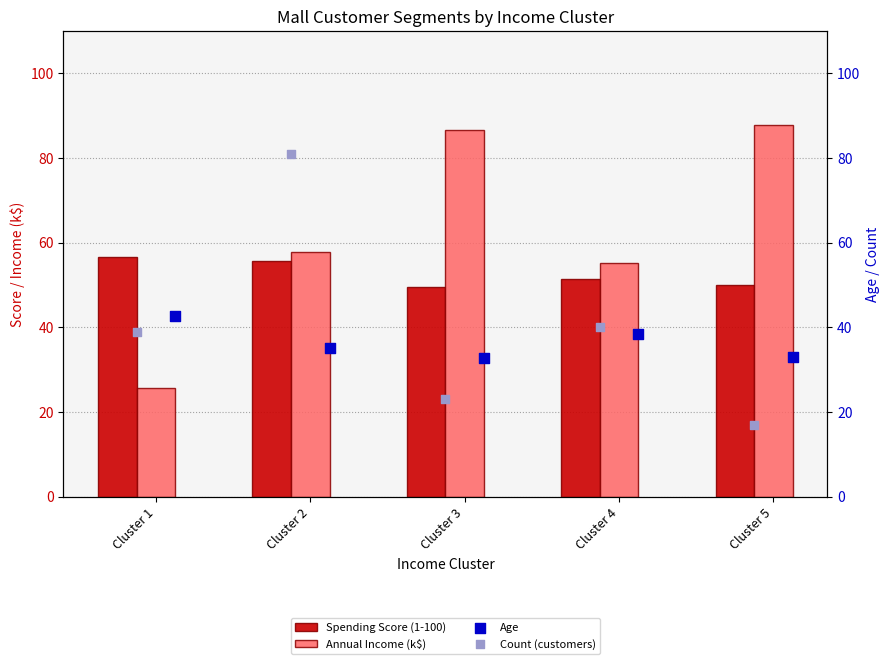

What are all the series names shown in the legend?

Spending Score (1-100), Annual Income (k$), Age, Count (customers)